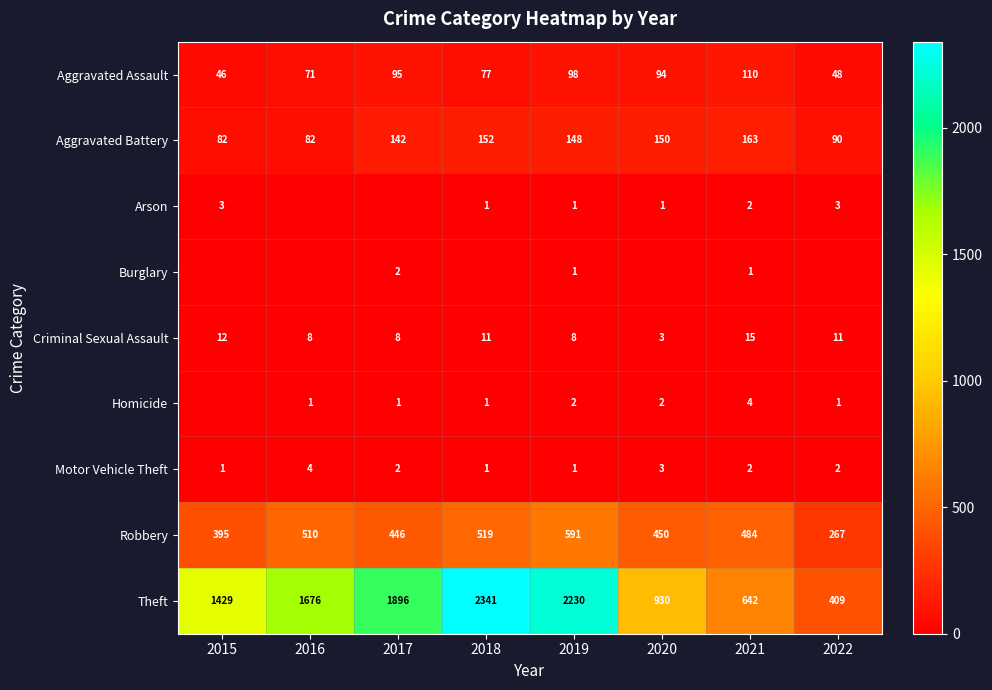

At which label does Robbery reach its peak?

2019